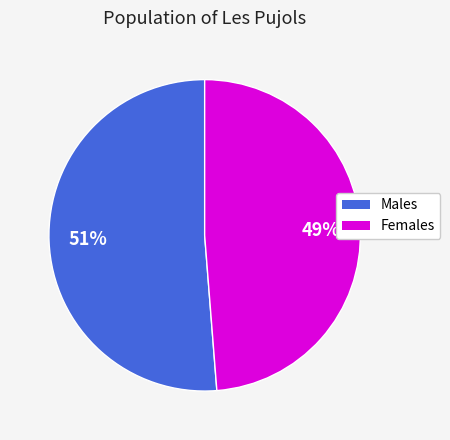

To the nearest percent, what is the difference between the largest and smallest slice percentages?

2%